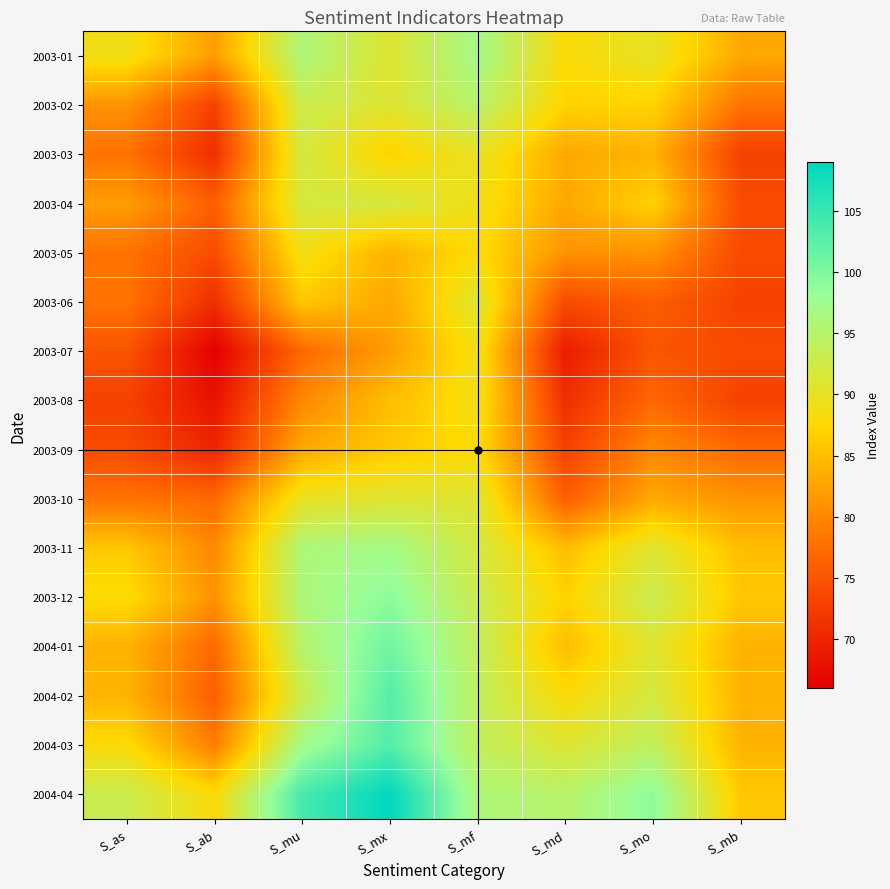

Rank the series by their maximum value, from lowest to highest.

2003-09, 2003-05, 2003-07, 2003-08, 2003-06, 2003-10, 2003-03, 2003-04, 2003-02, 2003-01, 2003-11, 2003-12, 2004-01, 2004-02, 2004-03, 2004-04